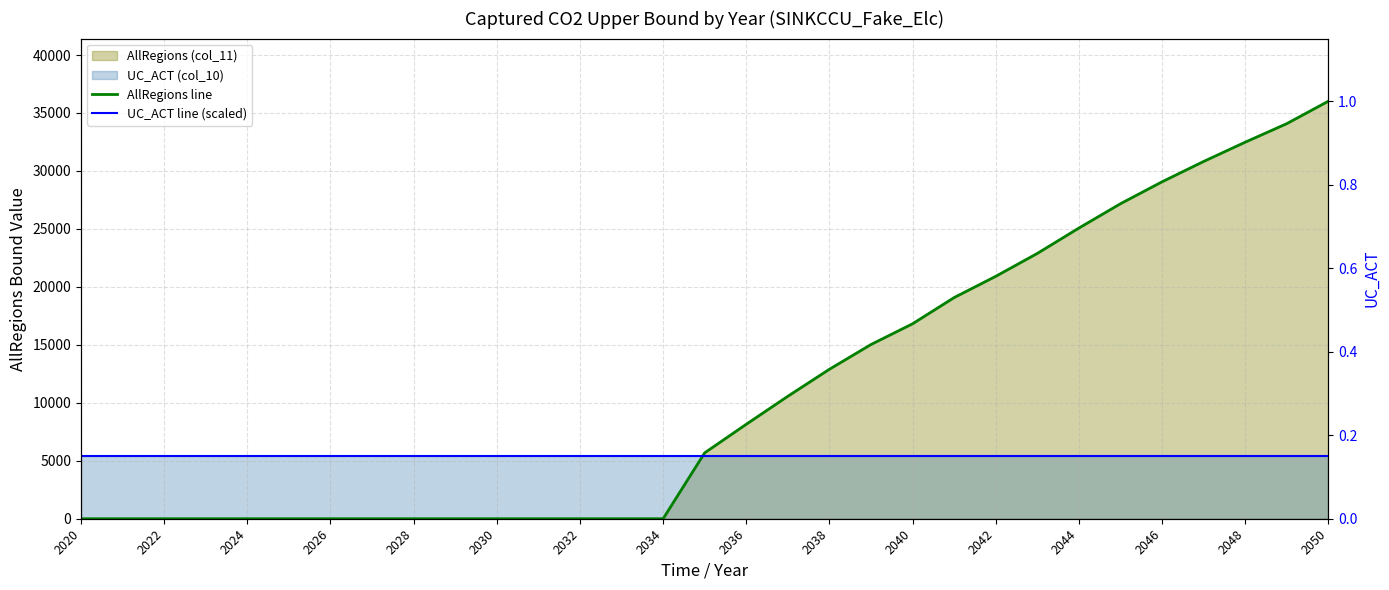

How many intersections are there between UC_ACT line (scaled) and AllRegions line?

1